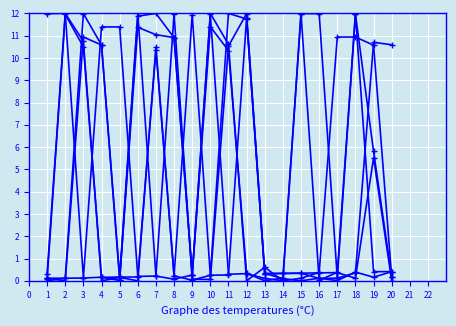

How many lines are shown in the chart?

6